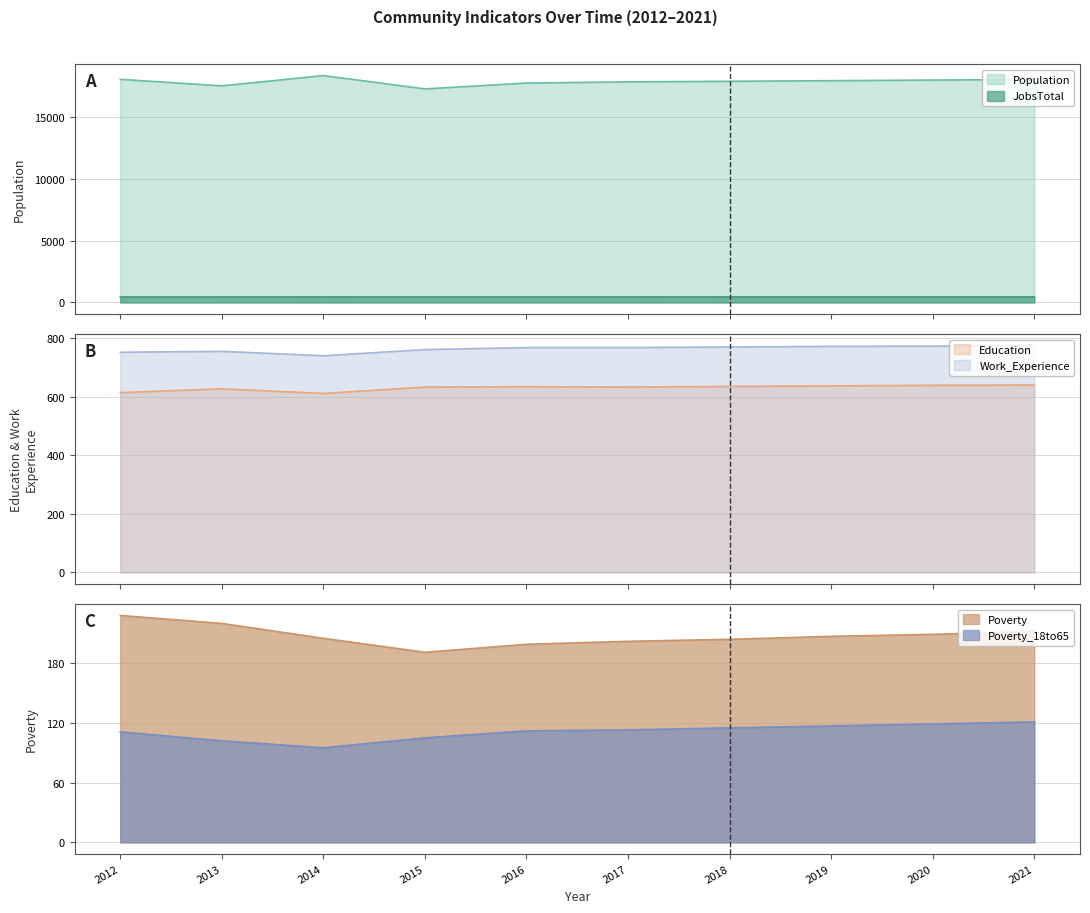

How many distinct data groups are displayed?

6